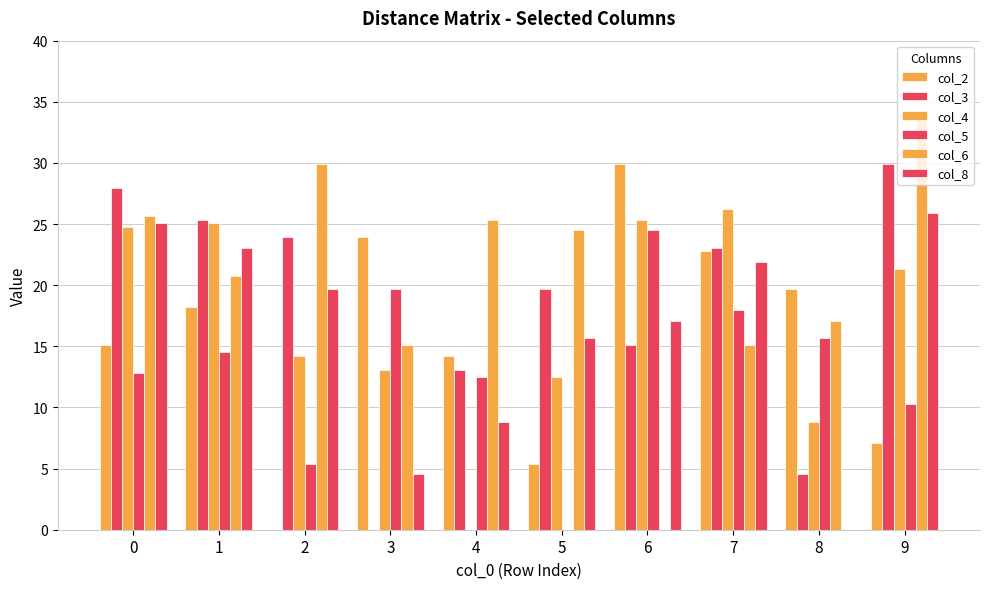

List the series in order of their peak value, lowest first.

col_5, col_8, col_4, col_2, col_3, col_6